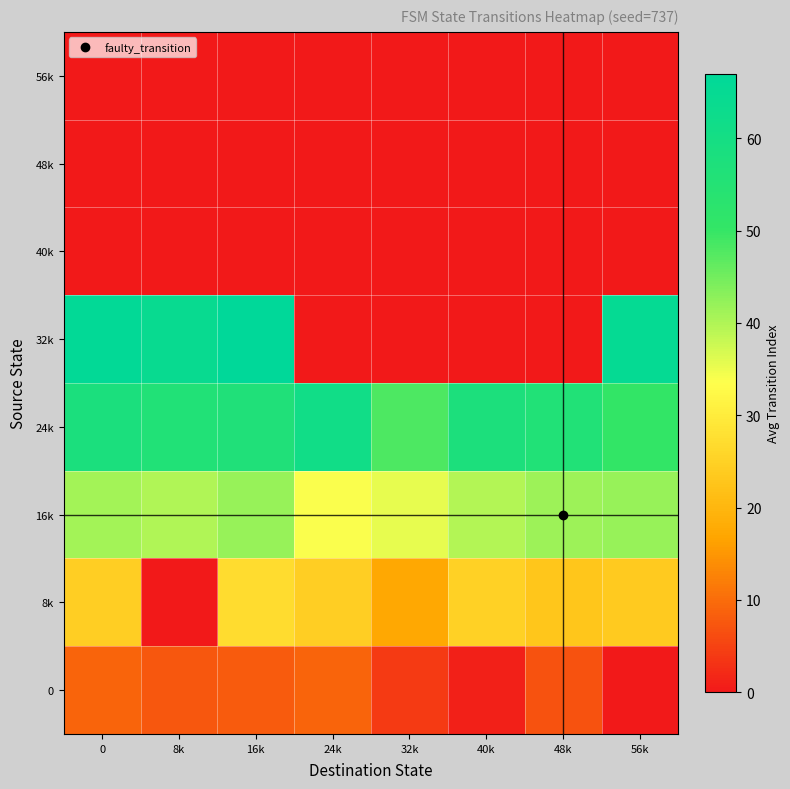

Rank the series by their maximum value, from highest to lowest.

32k, 24k, 16k, 8k, 0, 40k, 48k, 56k